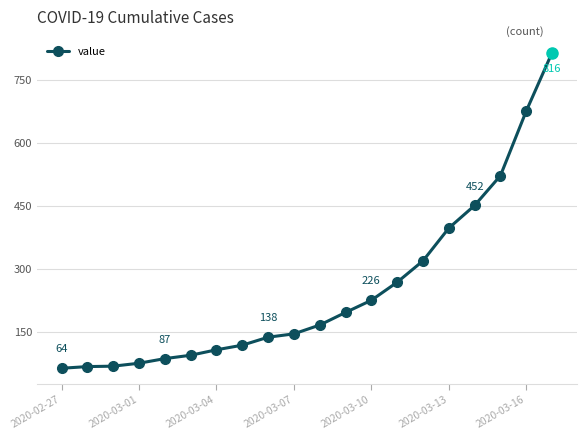

What is the value of the 20th point from the left?

816